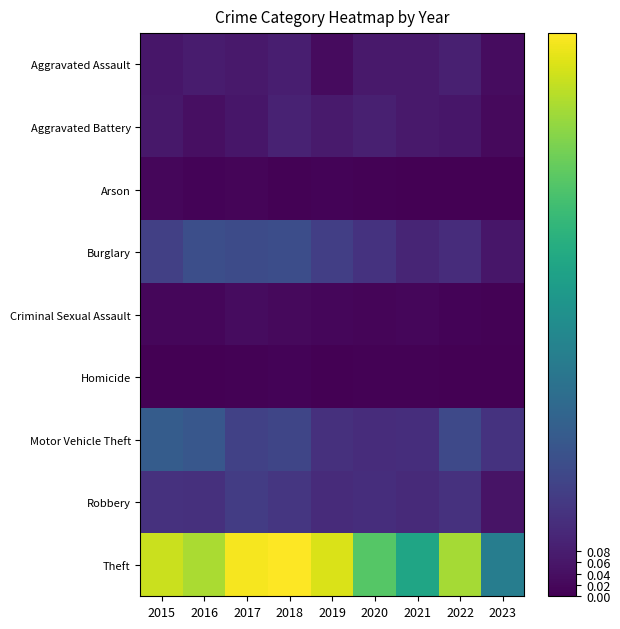

At 2019, list the series in order from smallest to largest.

Homicide, Arson, Criminal Sexual Assault, Aggravated Assault, Aggravated Battery, Robbery, Motor Vehicle Theft, Burglary, Theft